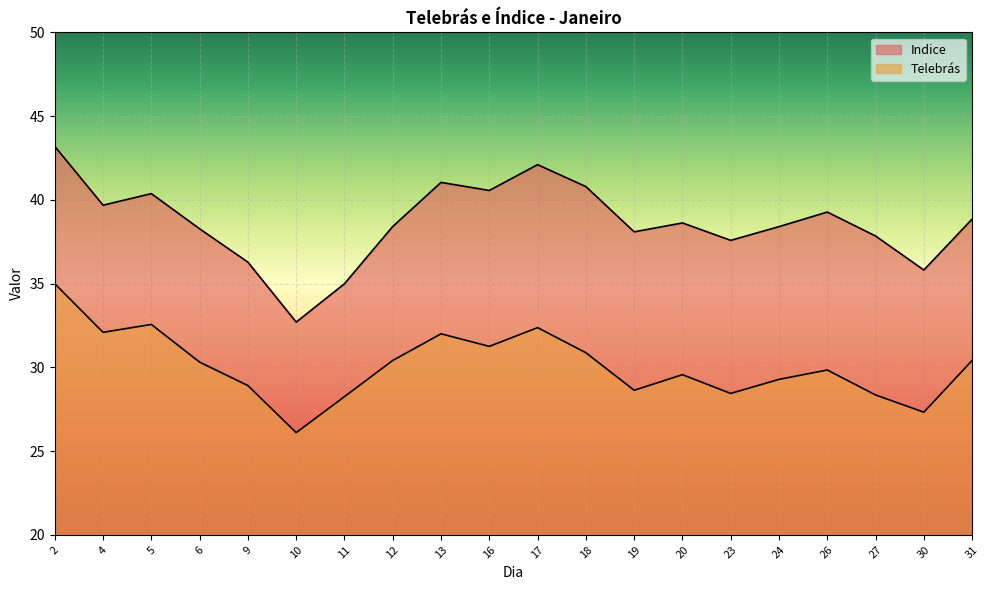

What is the sum of all Telebrás values?

601.9